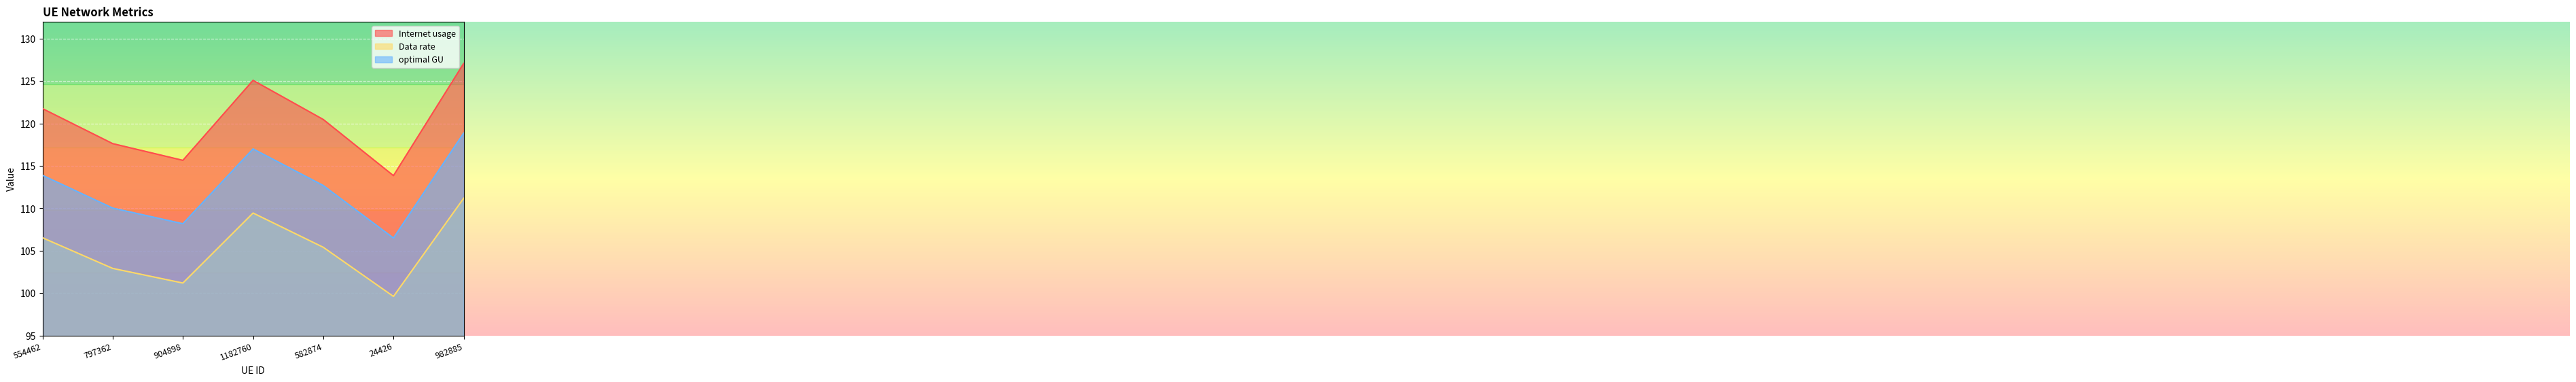

What are all the series names shown in the legend?

Internet usage, Data rate, optimal GU